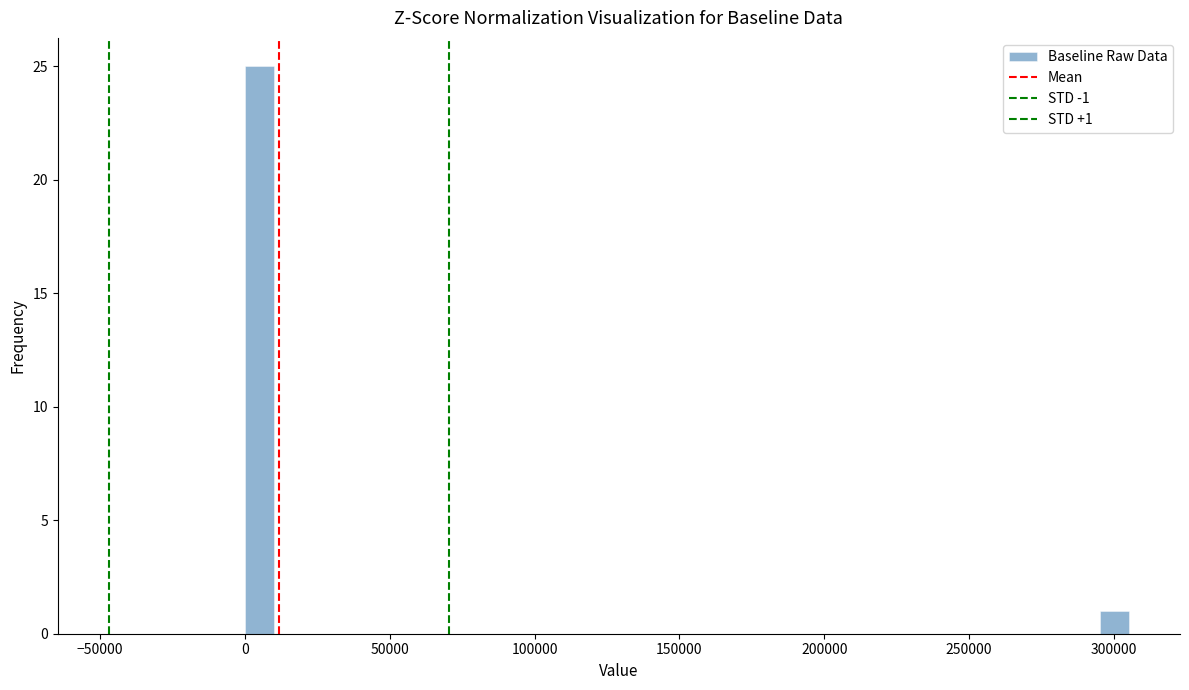

Read against the x-axis, roughly where is the centre of the tallest bar?

5000